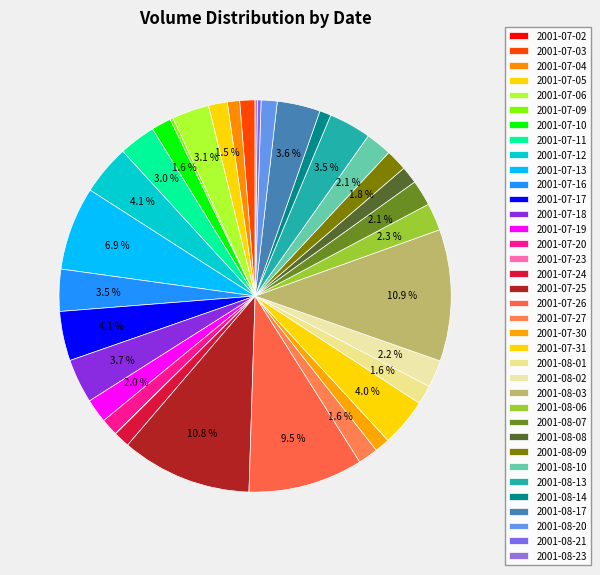

The 2001-08-07 slice represents 1% of the pie. True or false?

False